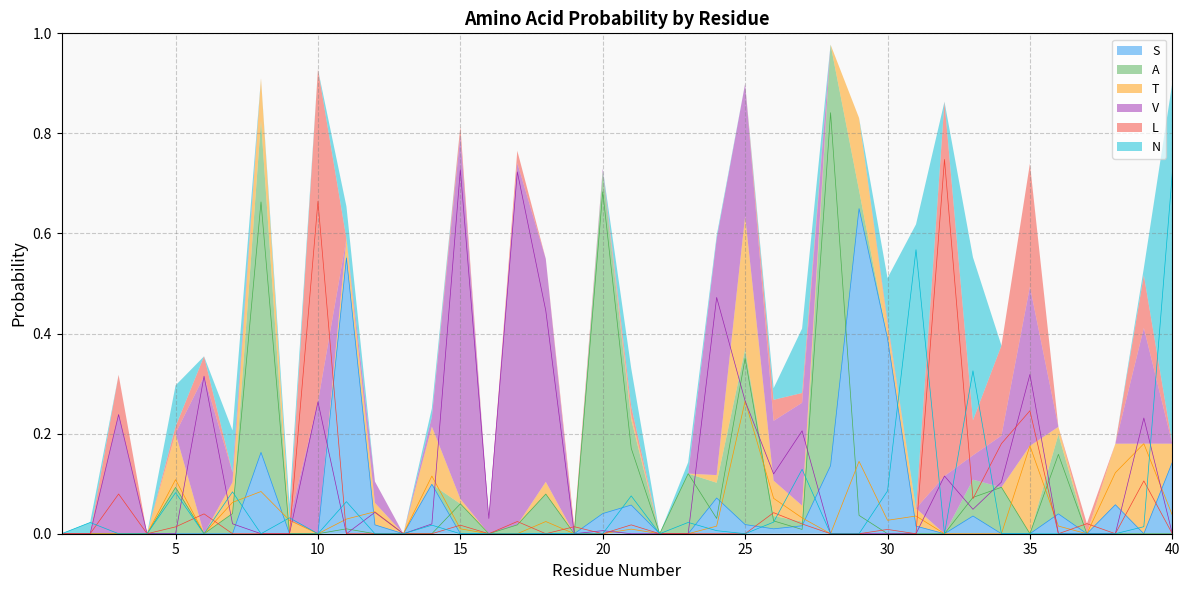

Rank the categories by T value from highest to lowest.

25, 39, 35, 29, 38, 14, 5, 8, 26, 7, 12, 40, 31, 27, 11, 30, 9, 18, 24, 36, 15, 21, 1, 2, 3, 4, 6, 10, 13, 16, 17, 19, 20, 22, 23, 28, 32, 33, 34, 37